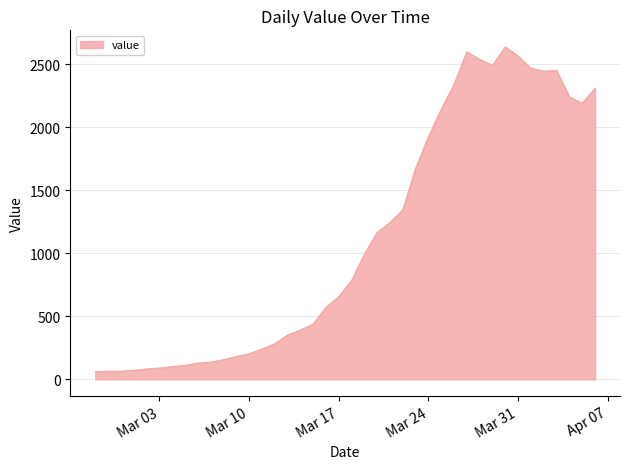

What is the difference between the maximum and minimum values?

2577